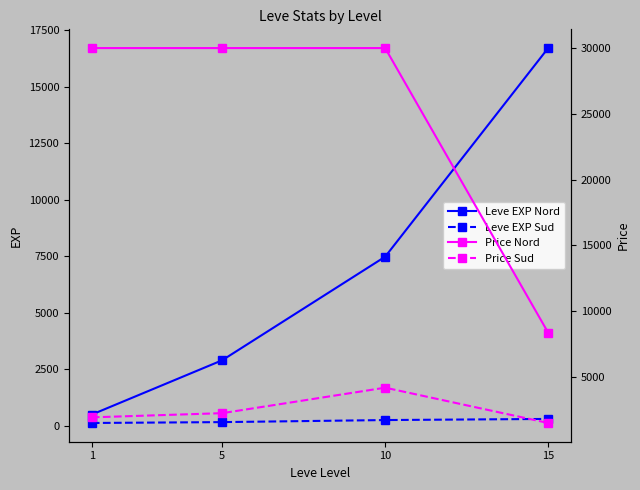

What is the value of the Leve EXP Nord point at the 2nd from the left?

2890.0